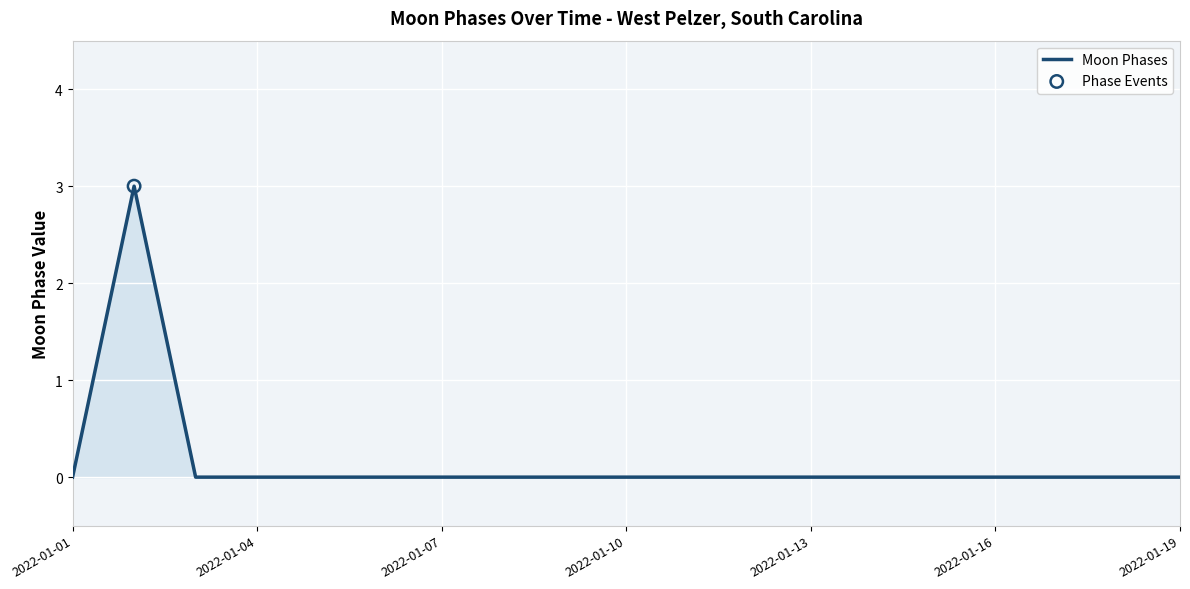

What is the difference between the maximum and minimum values?

3